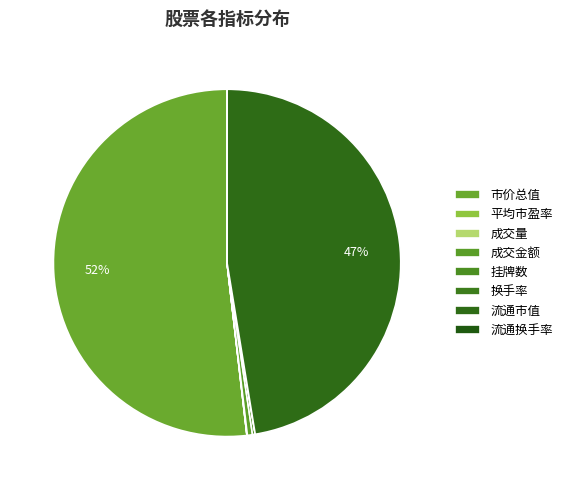

Which slice is the smallest?

换手率